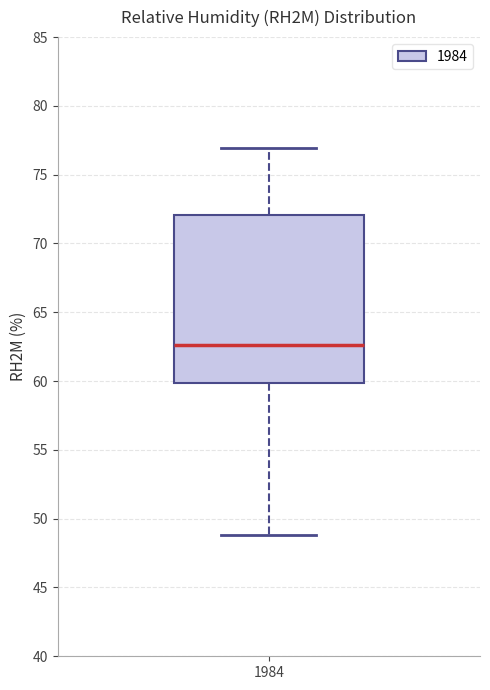

Read this box plot against the y-axis: the position of the median line, the range covered by the box, and the ends of both whiskers. The values are not printed on the chart, so give them approximately, as read against the axis.

median 62.5, box 60.0 to 72.0, whiskers 49.0 to 77.0